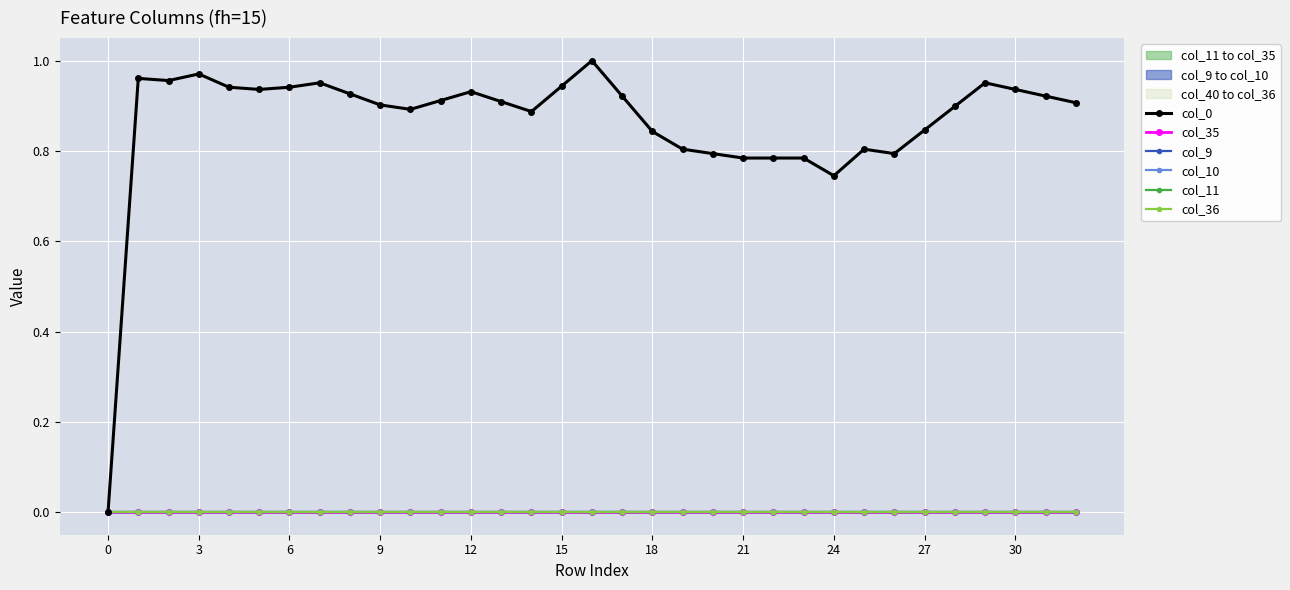

What is the label of the 22nd point from the right?

11